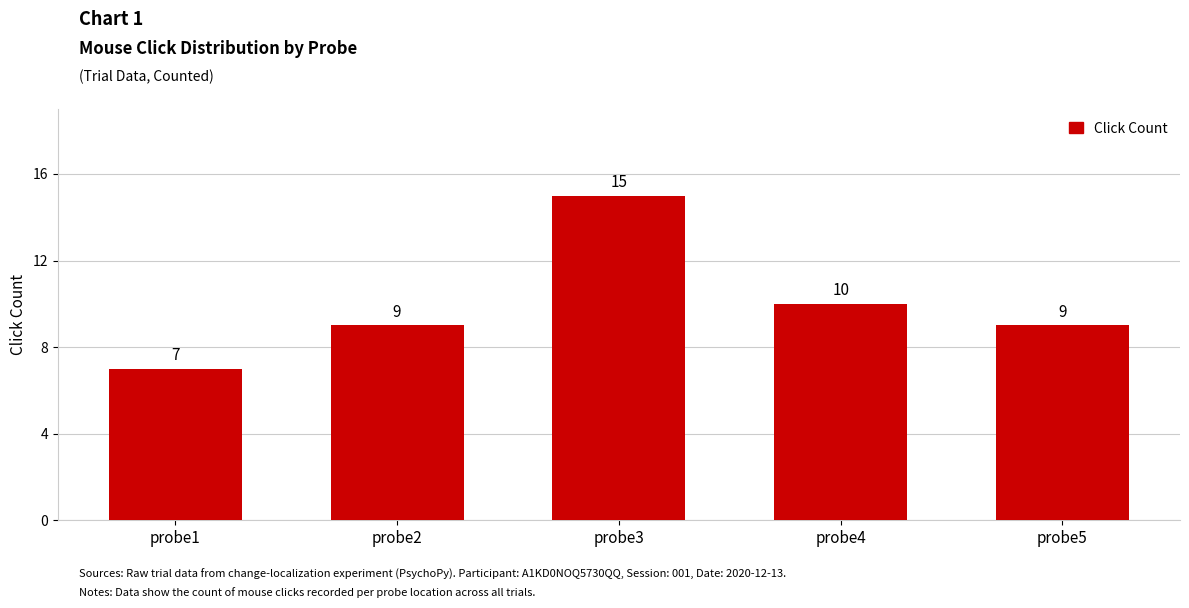

What is the difference between the values at probe4 and probe5?

1